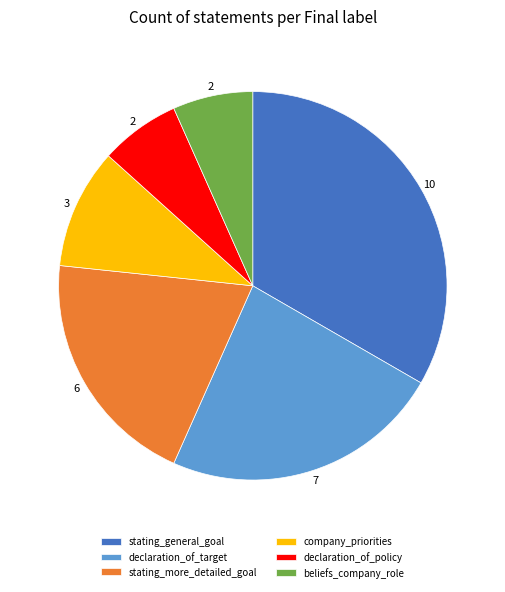

Between company_priorities and stating_general_goal, which is larger?

stating_general_goal